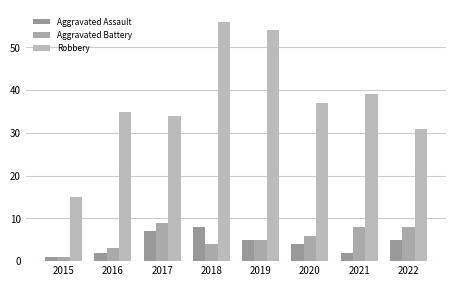

Reading left to right, extract all data points from this chart.

Aggravated Assault: 1	2	7	8	5	4	2	5
Aggravated Battery: 1	3	9	4	5	6	8	8
Robbery: 15	35	34	56	54	37	39	31